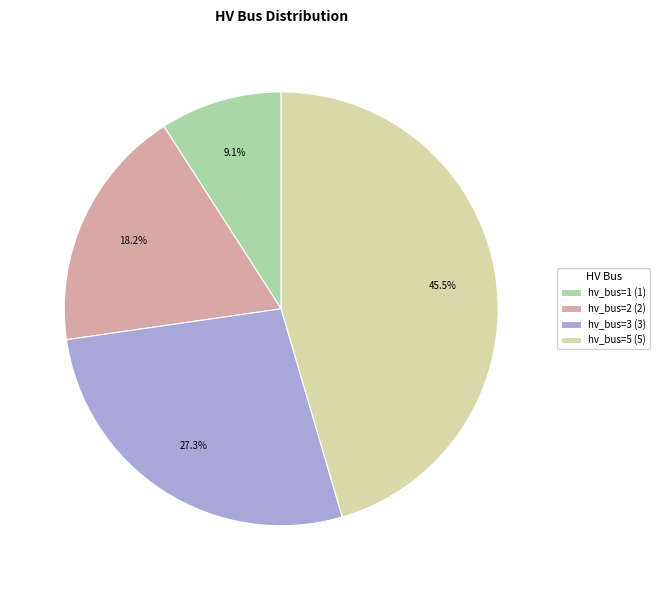

Which has a higher value, hv_bus=1 or hv_bus=3?

hv_bus=3